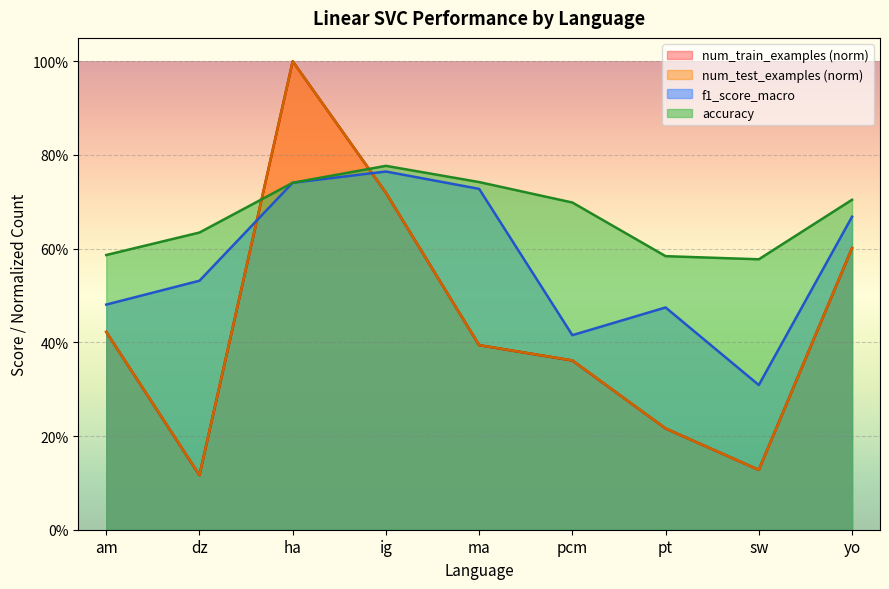

What is the spread (max minus min) of values at ig?

0.1